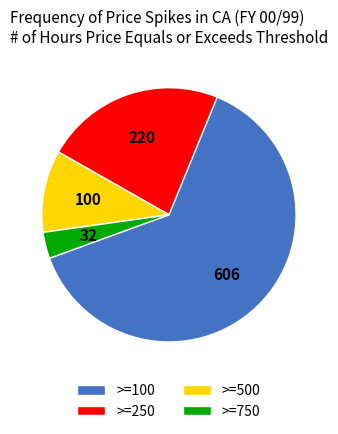

Combined, do >=750 and >=250 account for over 50%?

No